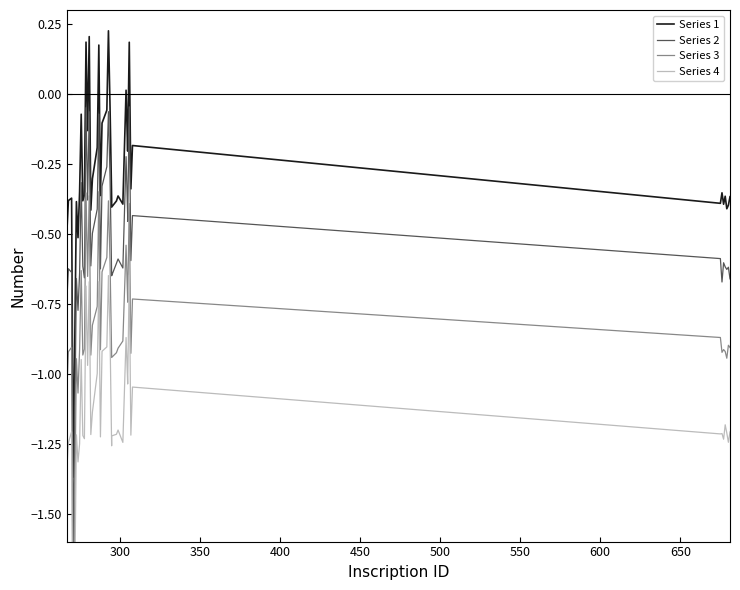

How many positive values does the Series 1 series have?

6